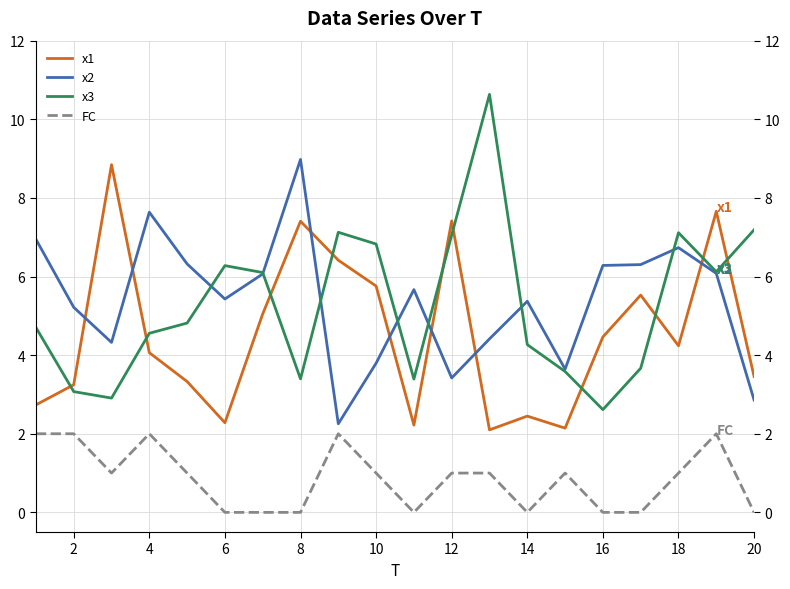

True or false: x1 and FC intersect in this chart.

False